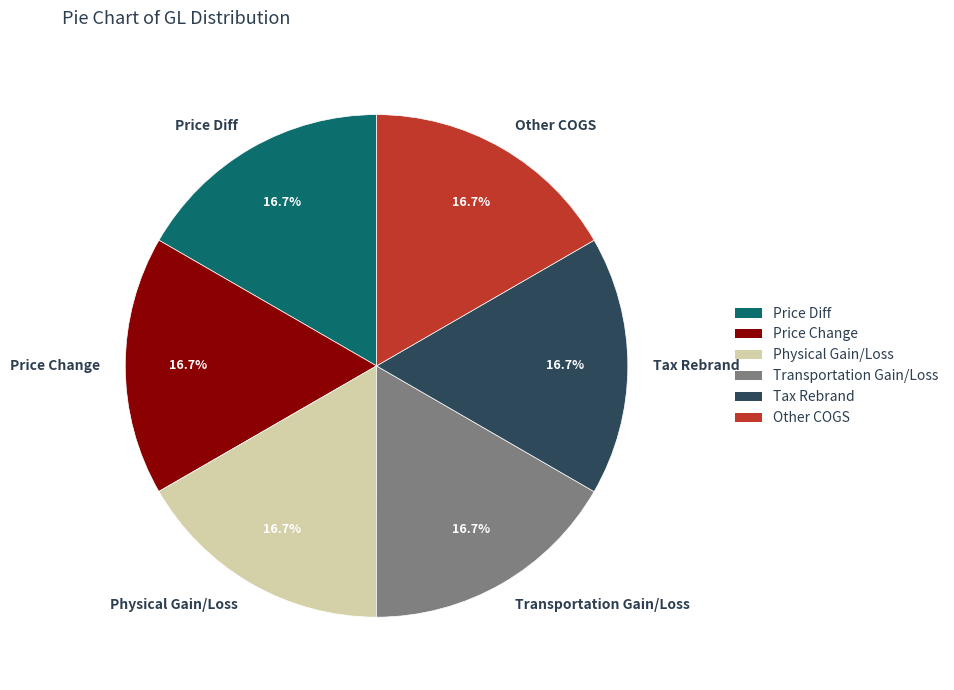

What is the ratio of the value at Tax Rebrand to the value at Transportation Gain/Loss?

1.0